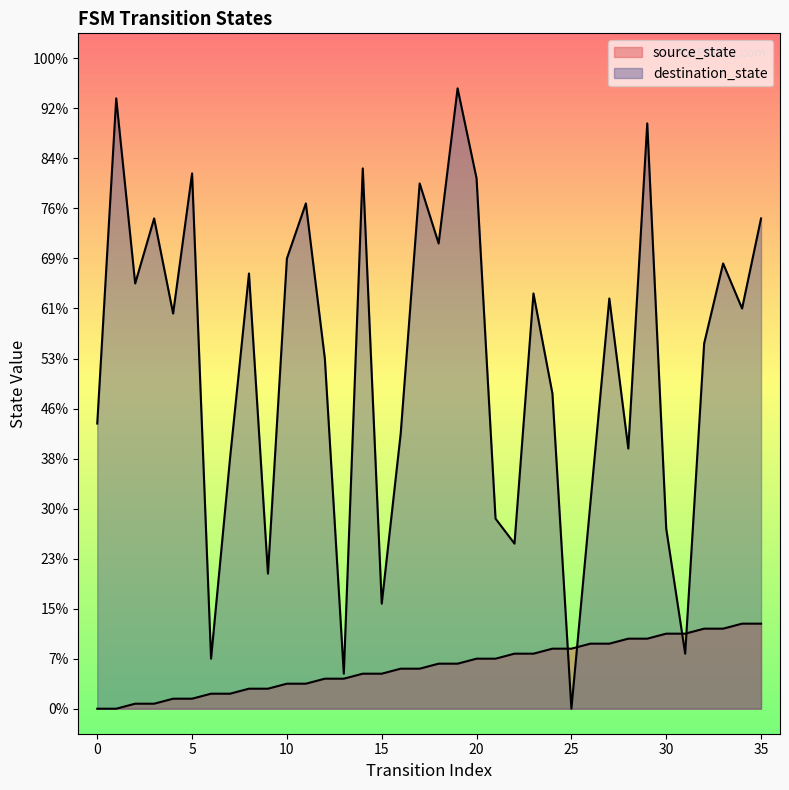

How many series are shown in this chart?

2